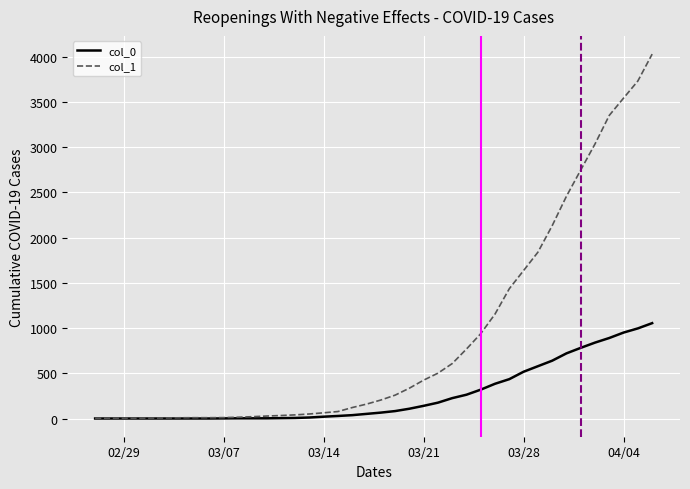

List the series in order of their peak value, highest first.

col_1, col_0